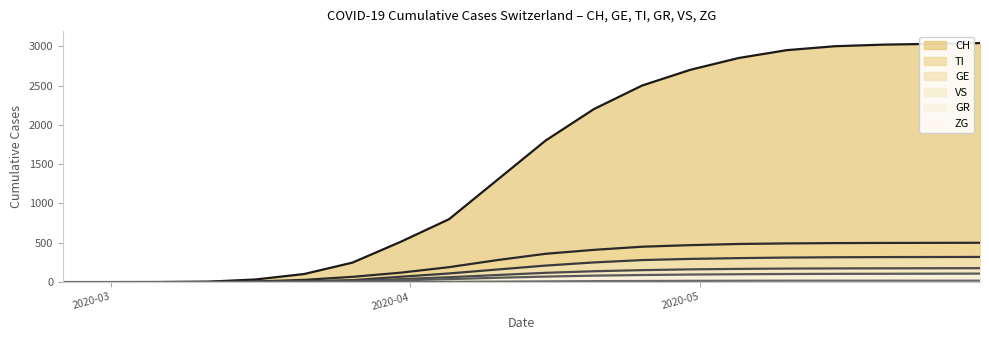

Which series has the widest spread of values?

CH